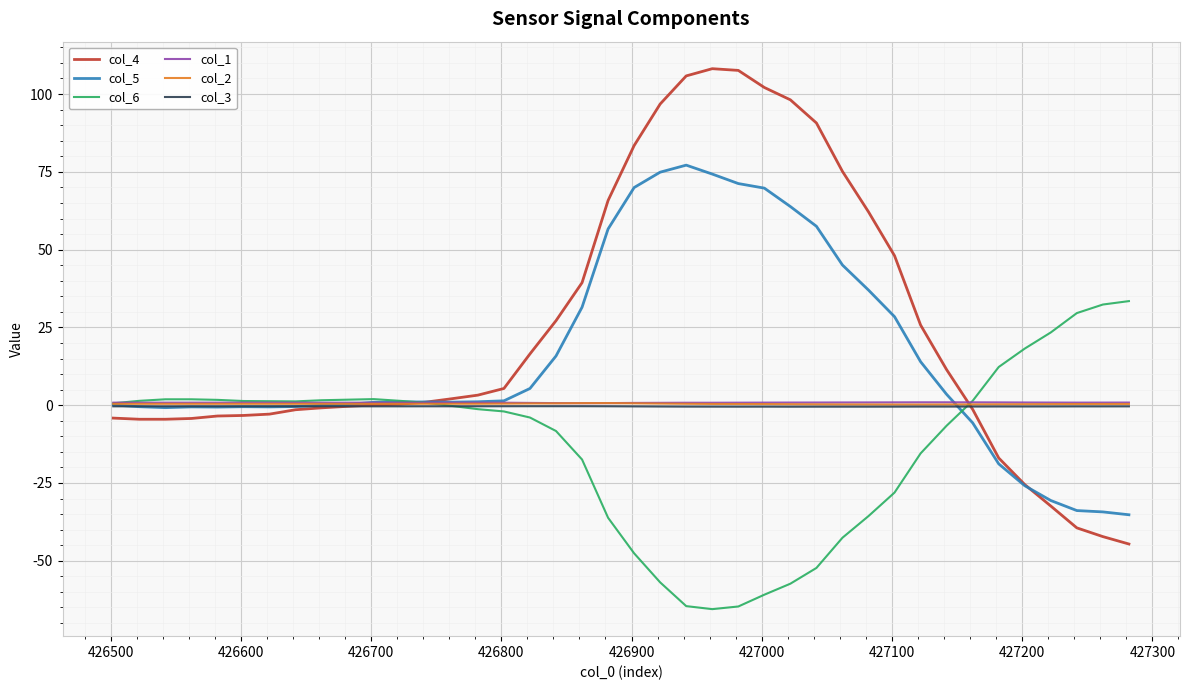

What is the minimum value shown in the chart?

-65.5